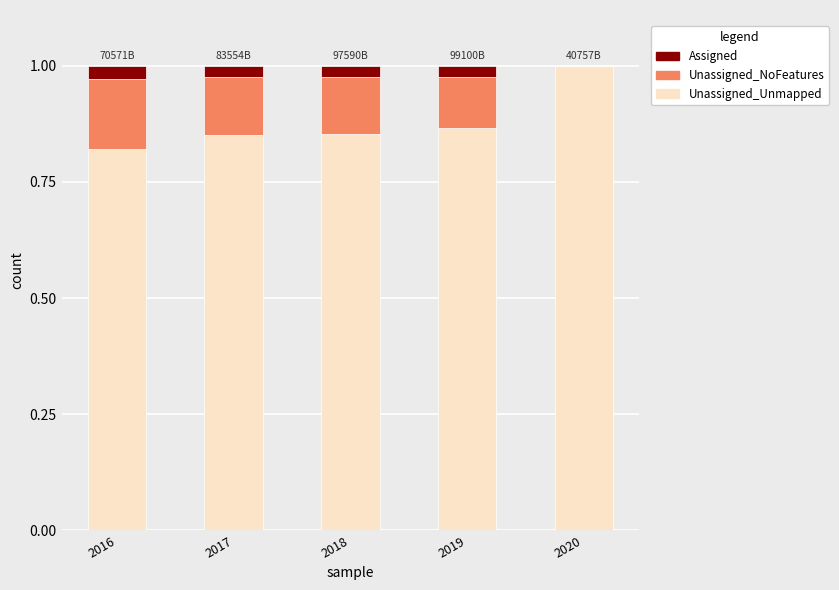

What is the total value across all series at 2019?

1.0